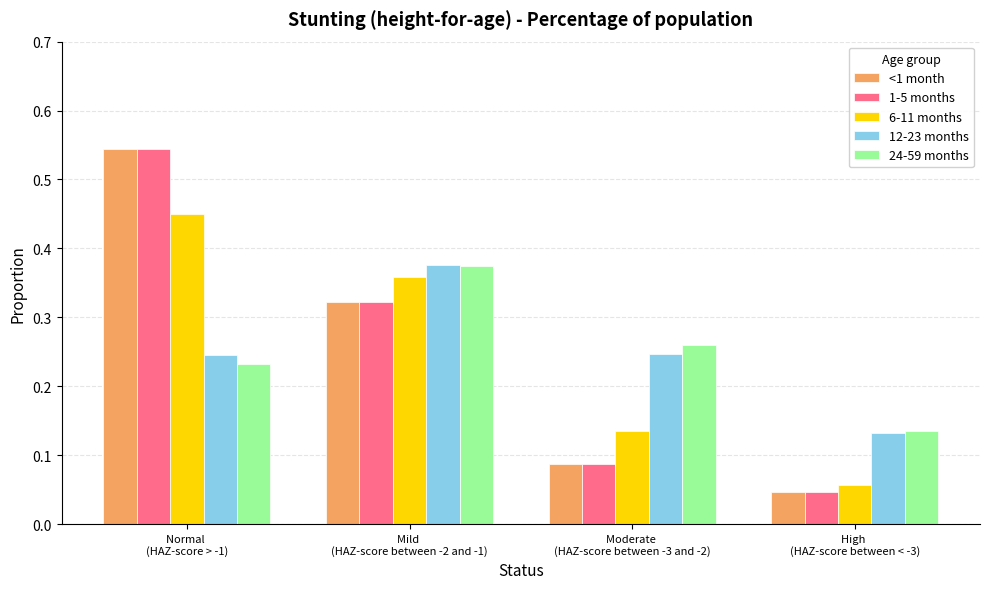

Count the 24-59 months values in the range 0 to 1.

4